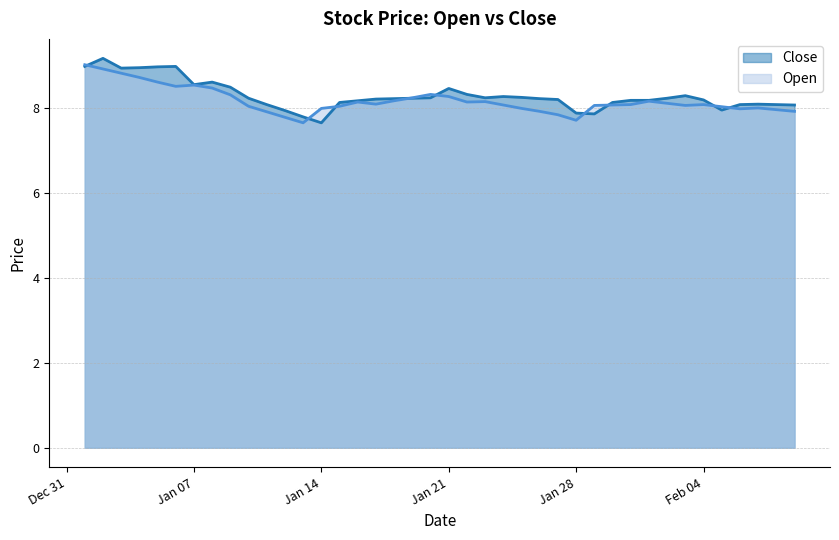

After their last crossing, which series has the higher values: Open or Close?

Close